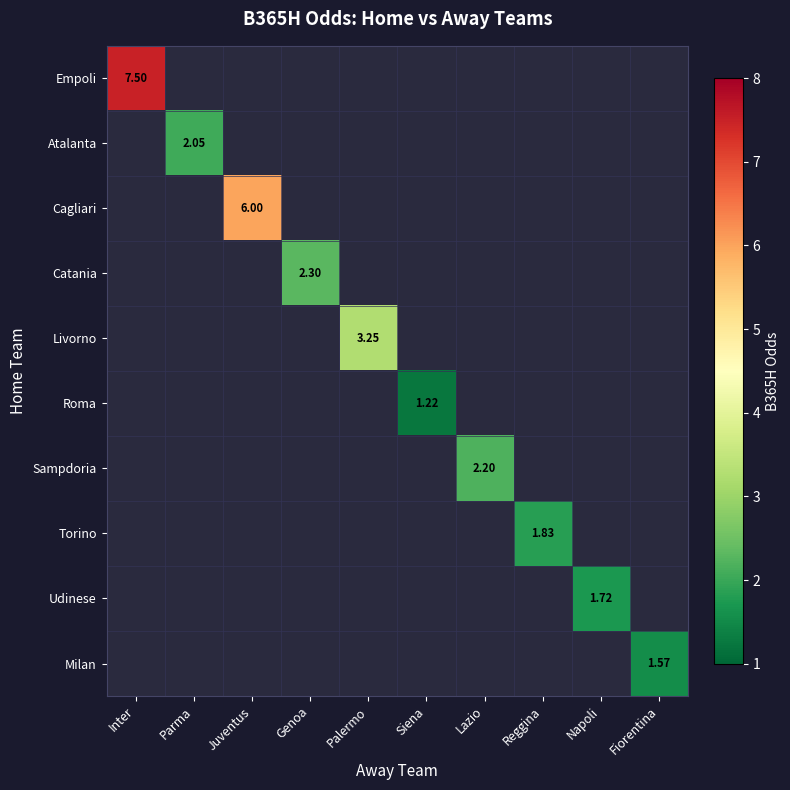

What is the minimum value shown in the chart?

1.2